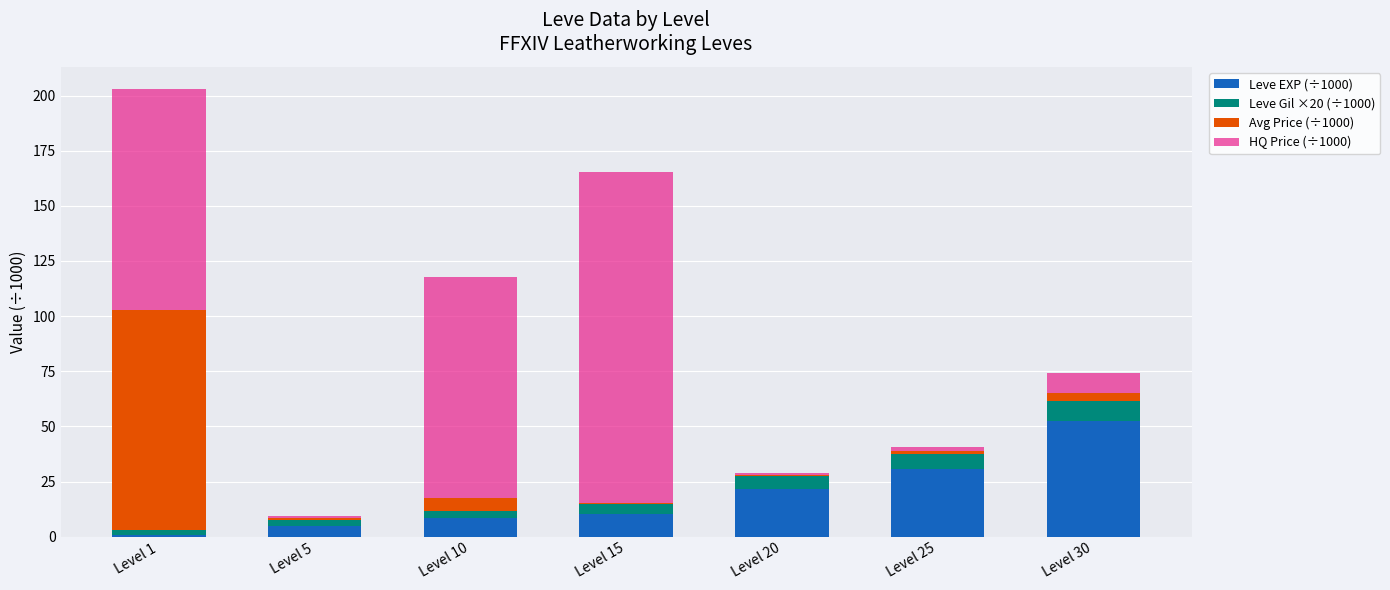

What is the total value across all series at Level 25?

40.8